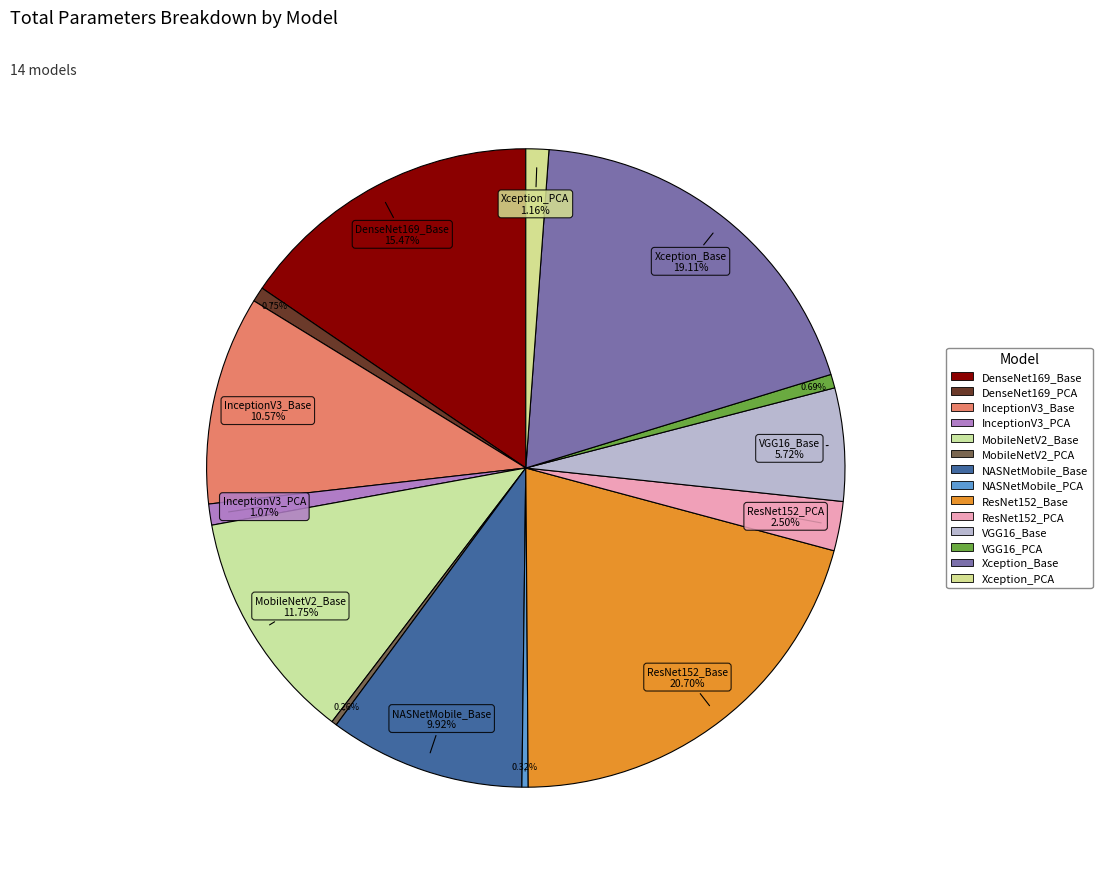

Count the number of slices in the pie.

14